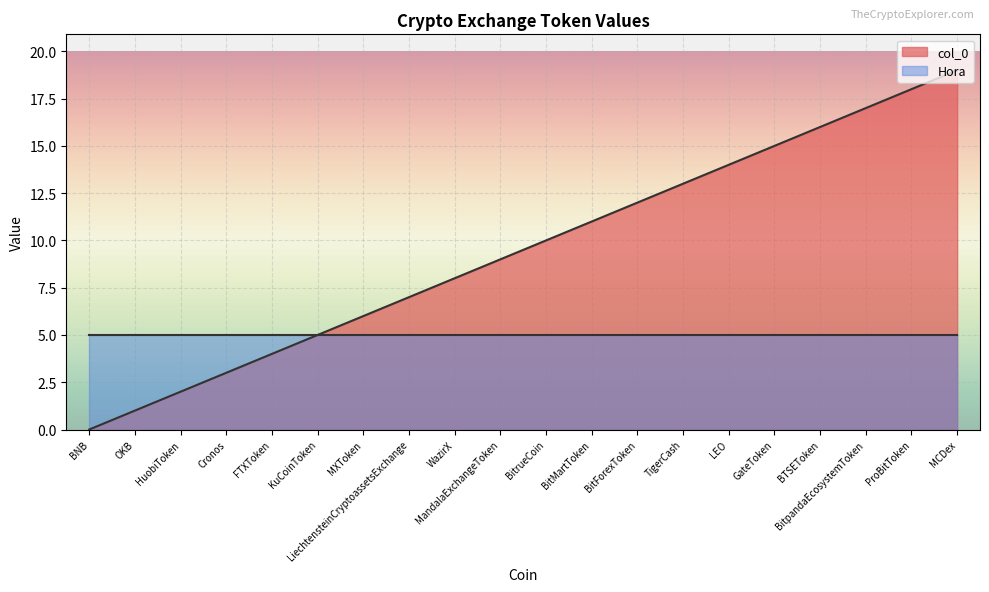

True or false: there are more than 1 points higher than both neighbors.

False